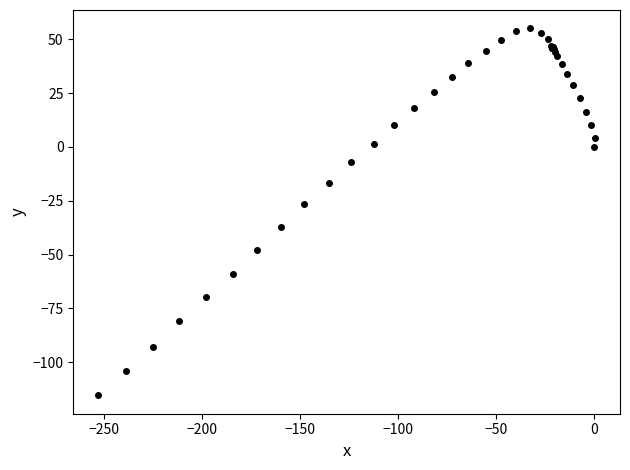

What Y value in the scatter plot is closest to -30?

-26.5